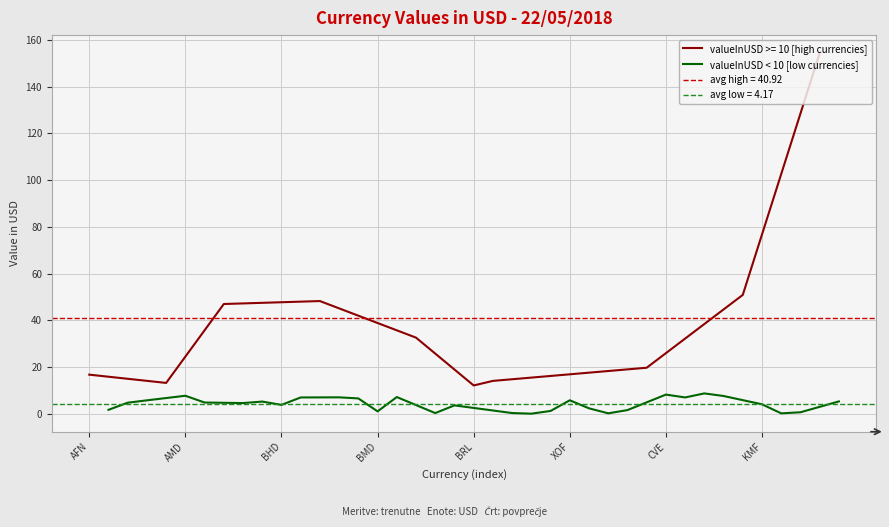

True or false: the data shows 0.8 at BHD.

False